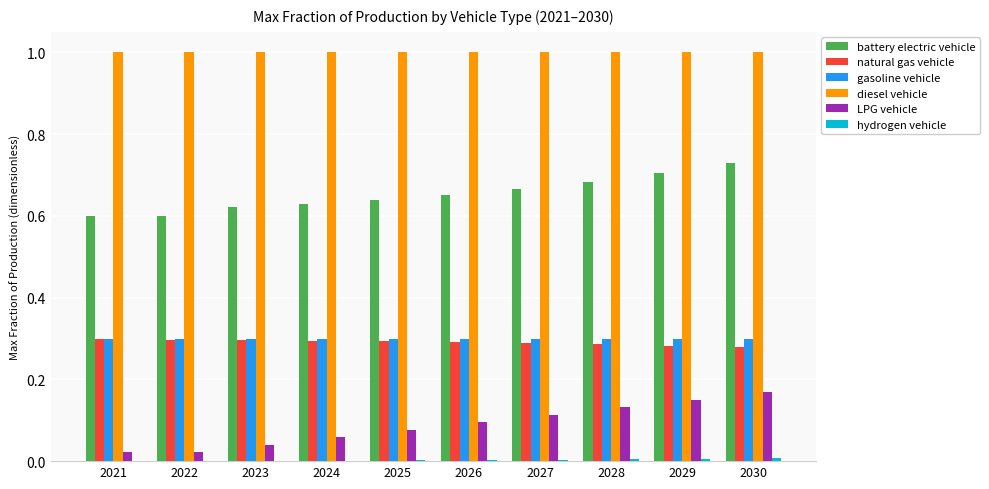

Which series has the largest total across all categories?

diesel vehicle